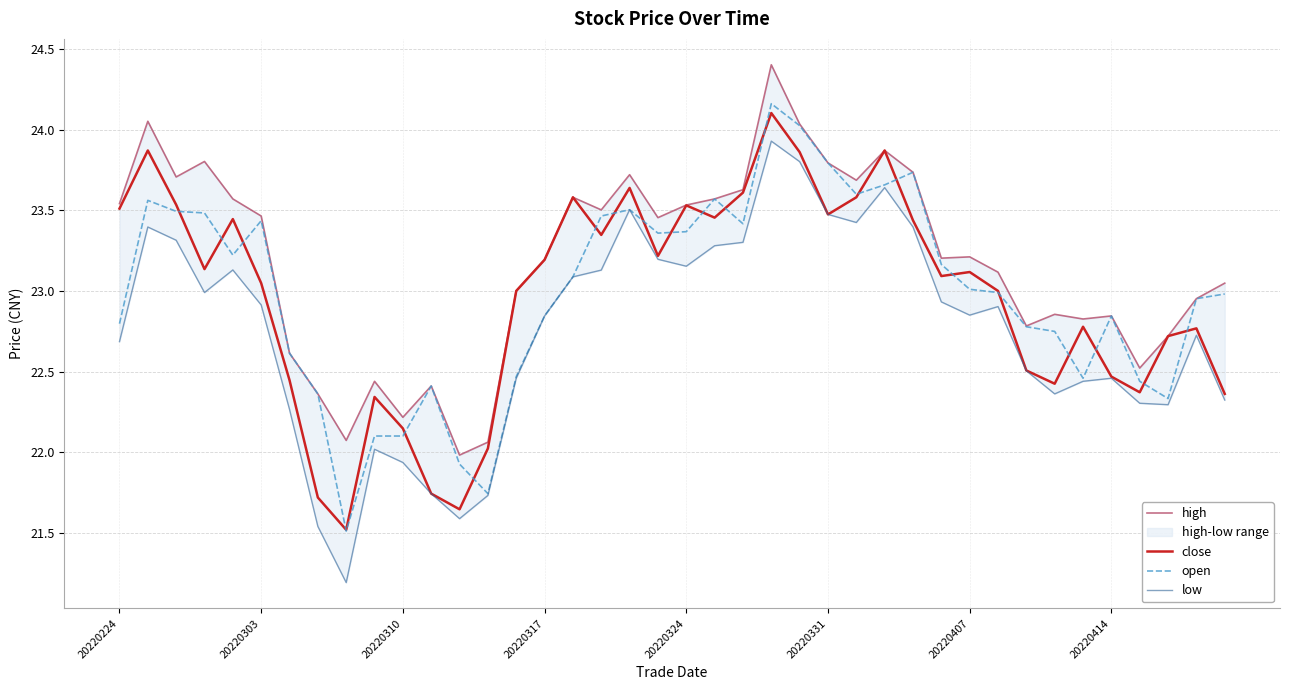

What is the average value of the low series?

22.8